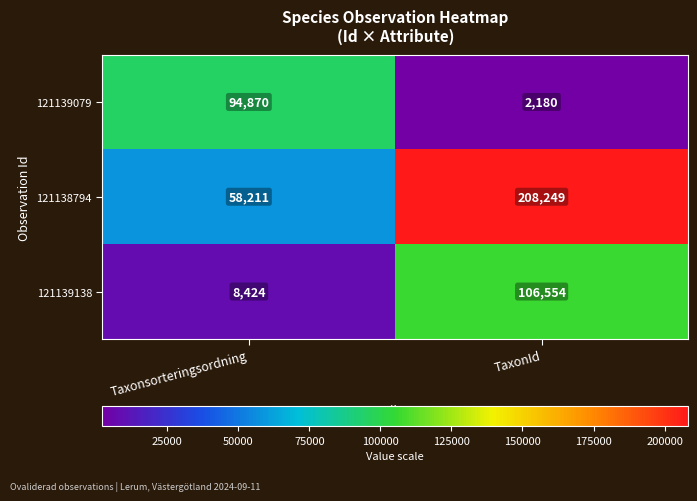

What is the approximate value of 121139138 at Taxonsorteringsordning?

8424